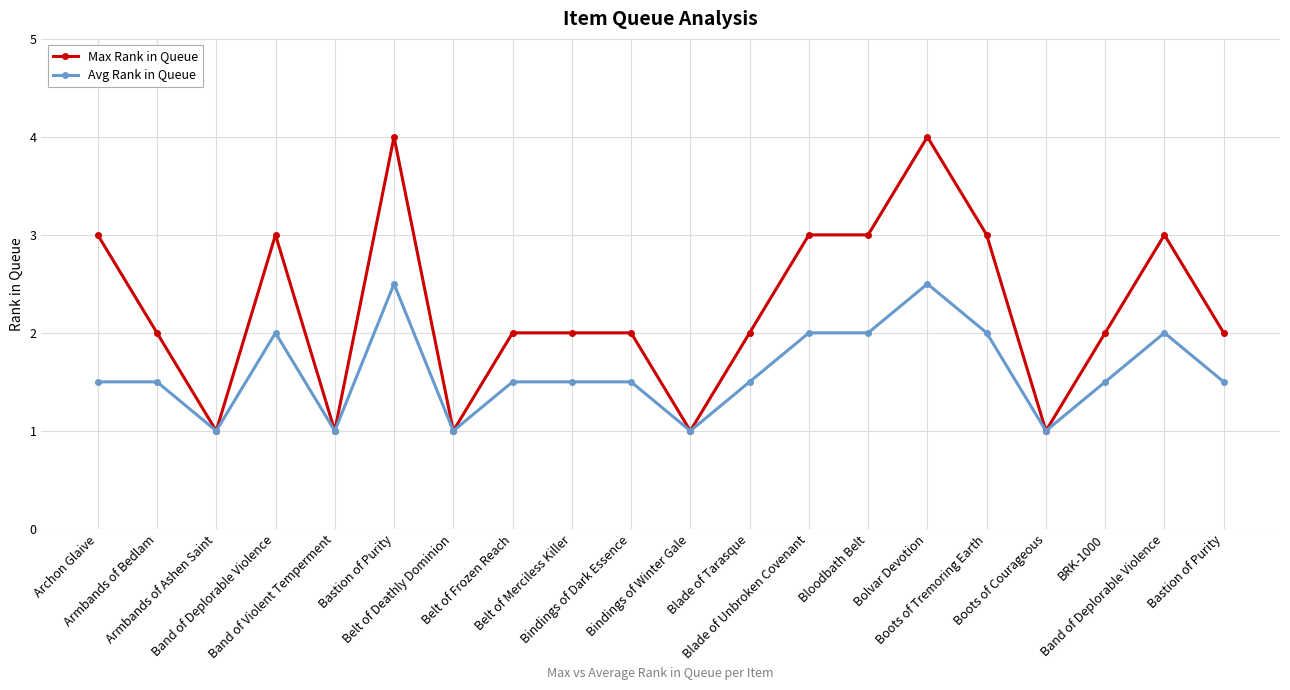

Where is the first local maximum for Avg Rank in Queue?

Band of Deplorable Violence